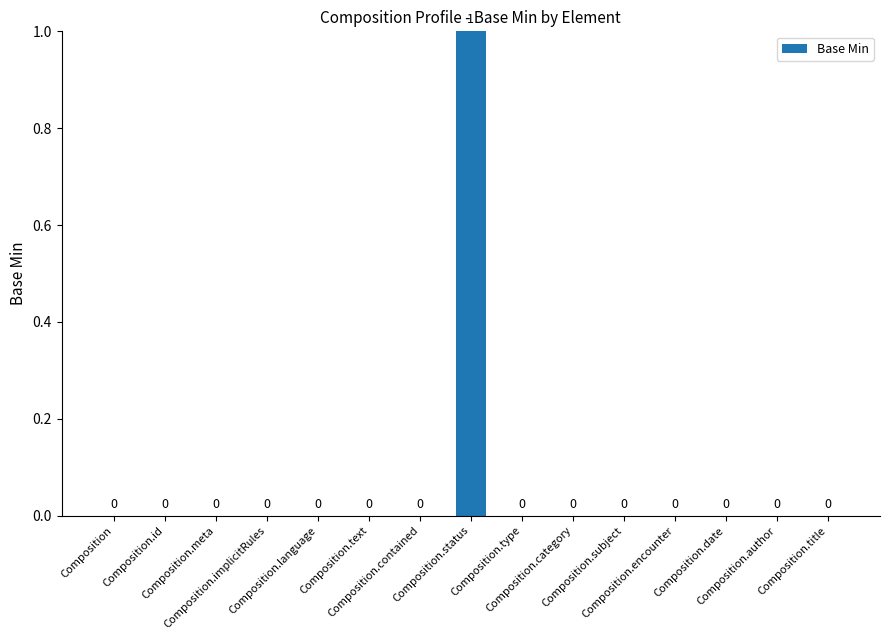

How many values are between 0 and 1?

15